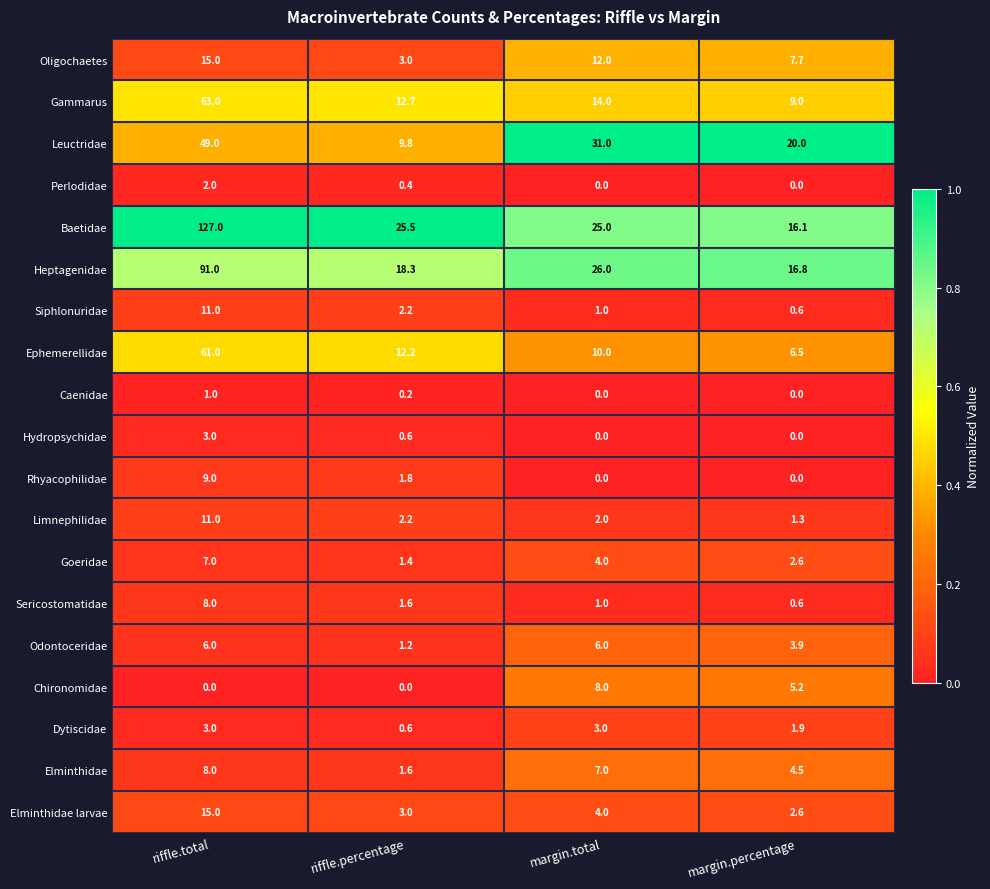

What is the maximum value for Chironomidae?

8.0